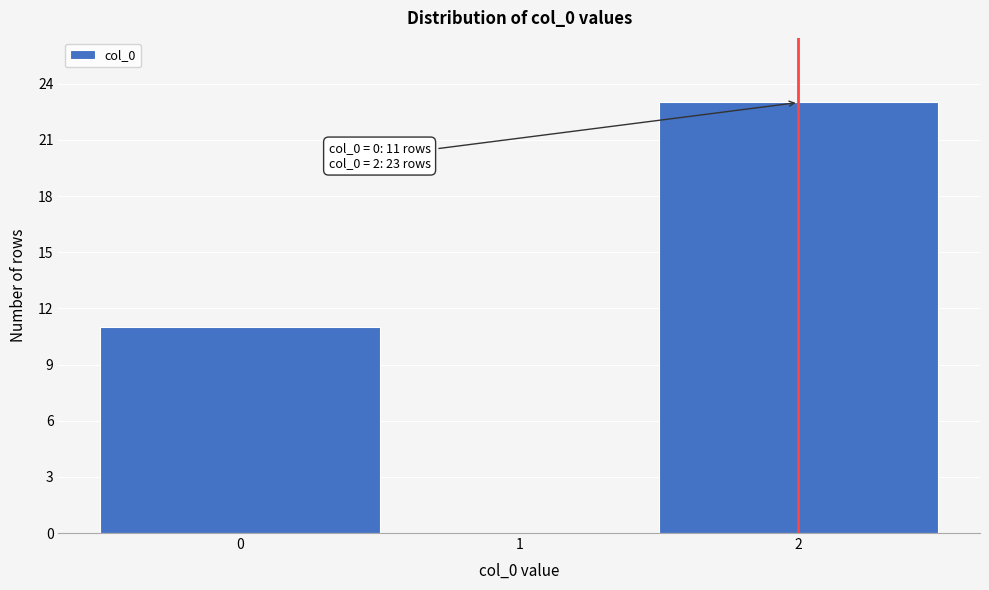

Which range on the x-axis has the tallest bar?

1.5 to 2.5